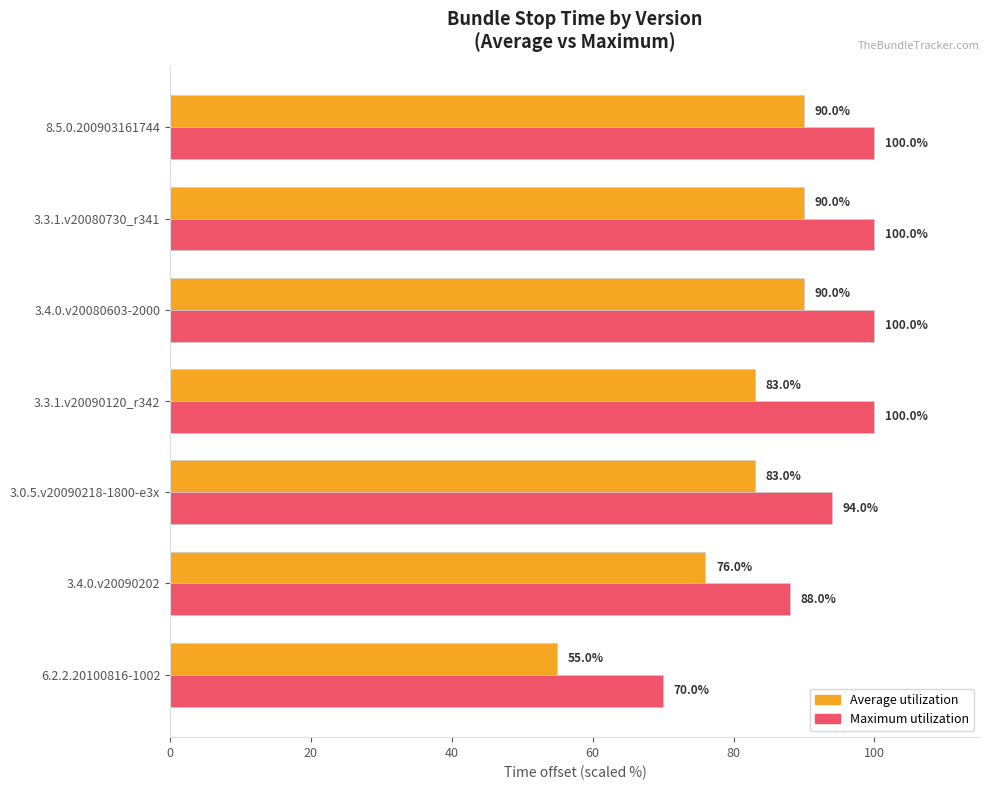

What is the greatest value displayed?

100